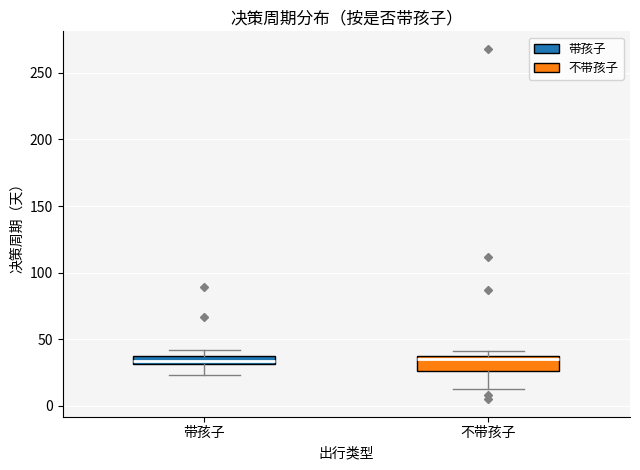

Where does the median line of the box for 不带孩子 sit on the y-axis? The values are not printed on the chart, so give them approximately, as read against the axis.

35